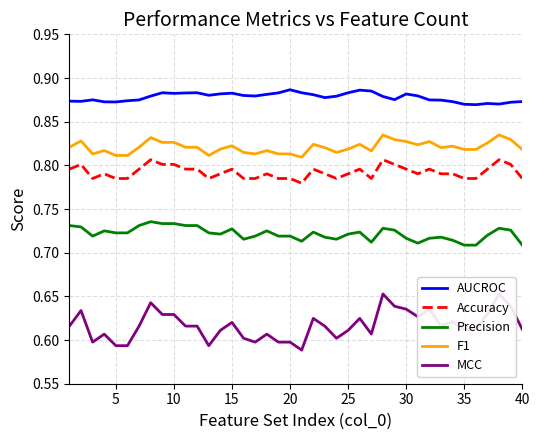

How many lines are shown in the chart?

5